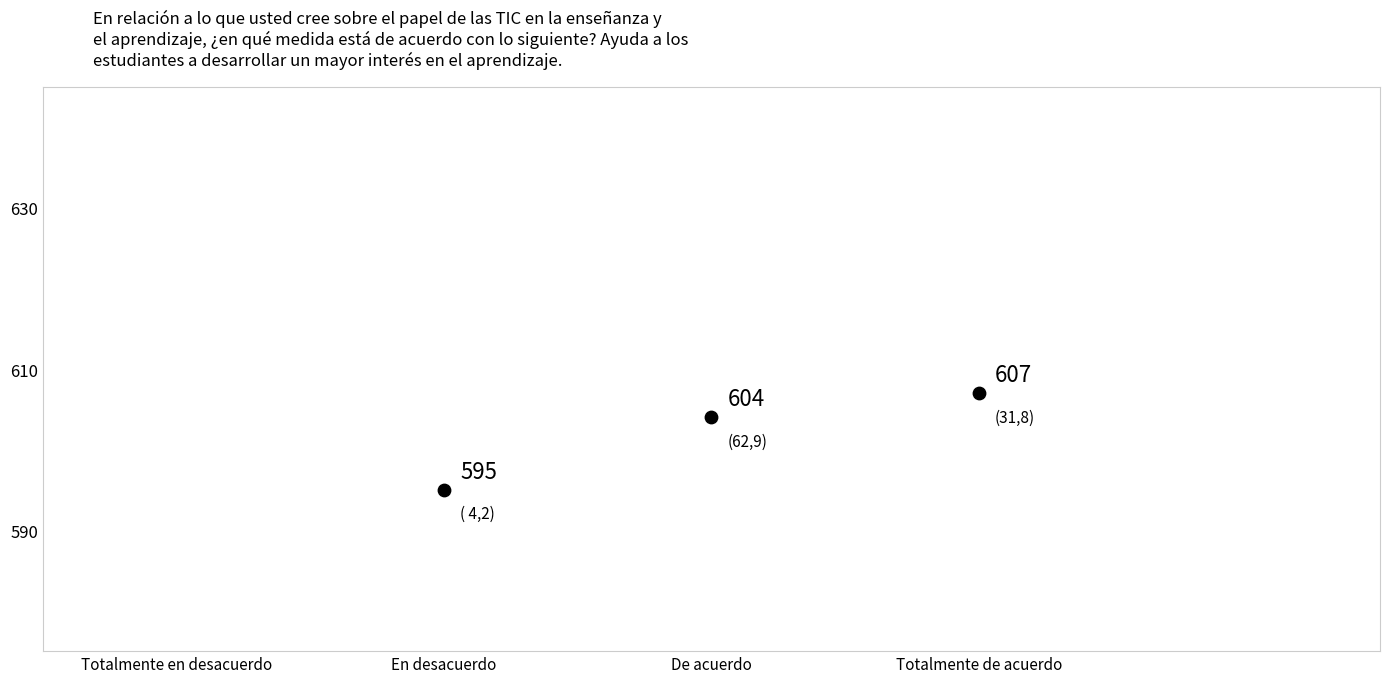

What Y value in the scatter plot is closest to 601?

604